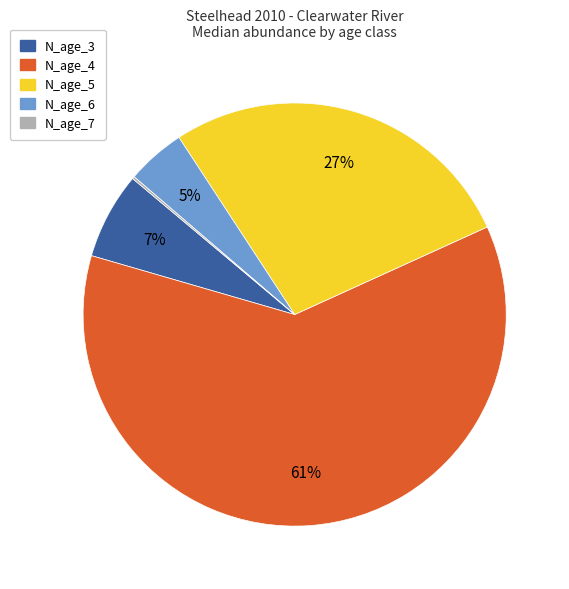

What is the ratio of the value at N_age_6 to the value at N_age_3?

0.7